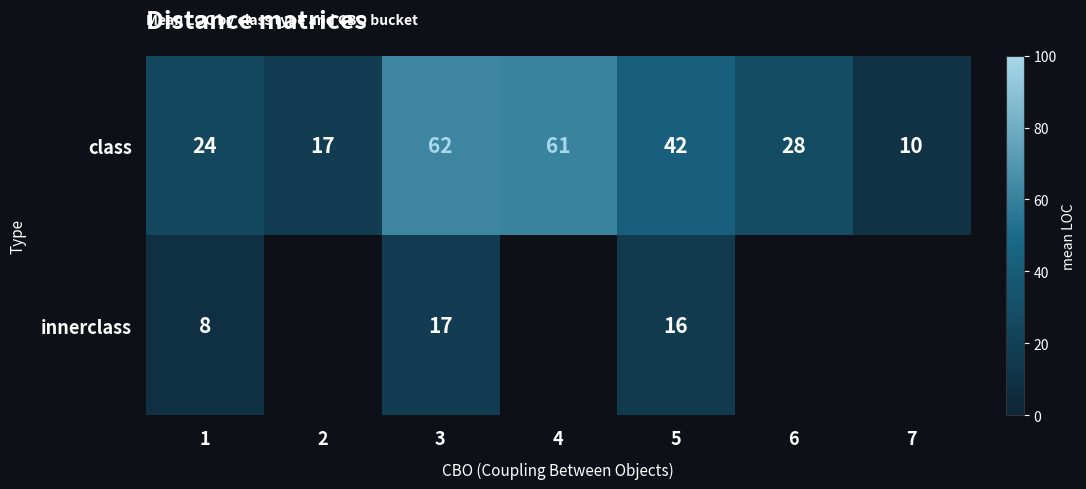

Is the value of innerclass at 3 greater than the value of class at 1?

No